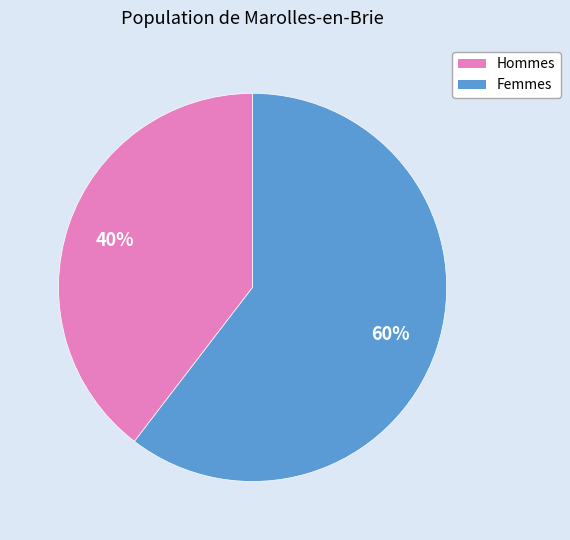

To the nearest percent, what is the average slice percentage?

50%